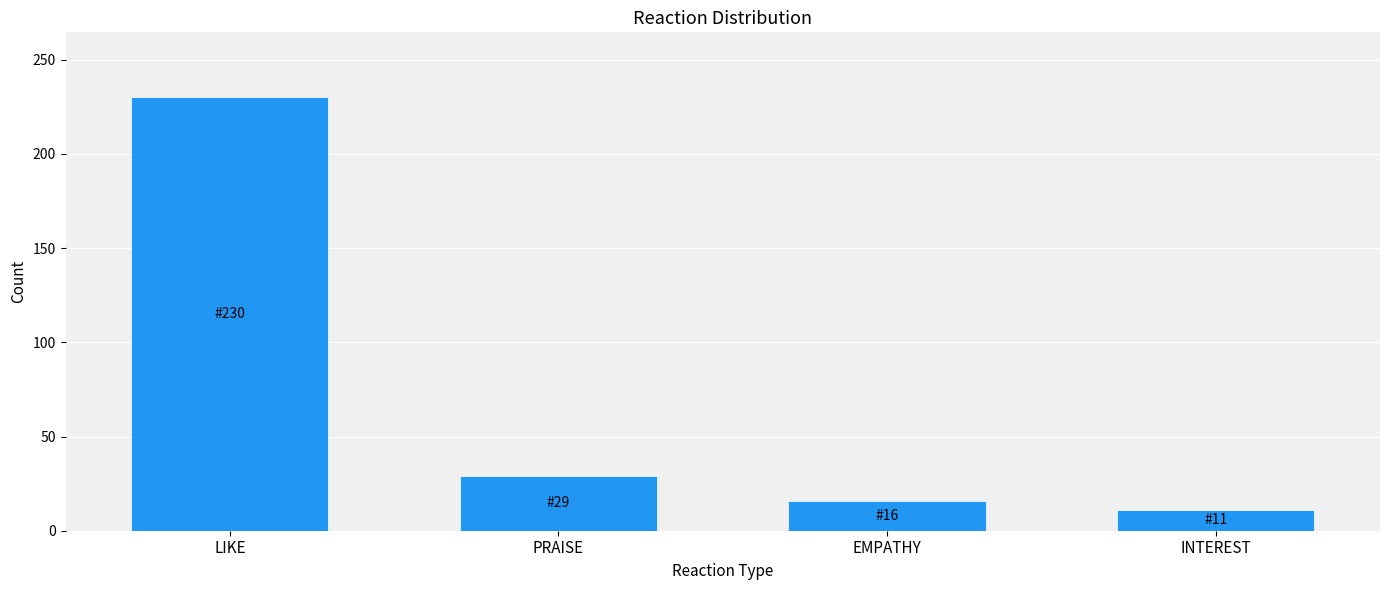

Reading left to right, what are all the values shown in this chart?

230	29	16	11